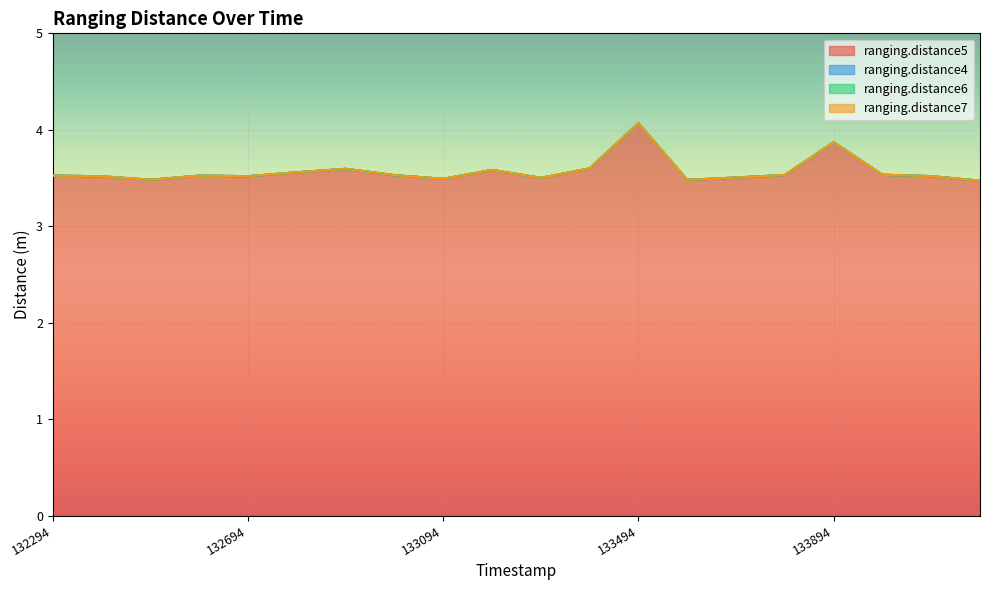

At how many categories does at least one series exceed 1?

20